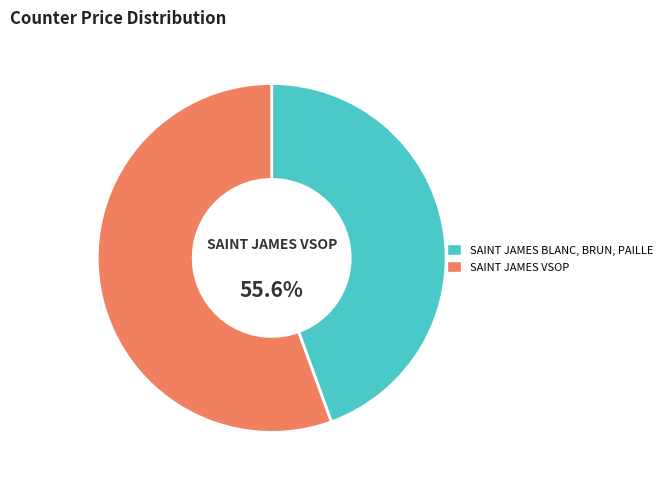

Rank the categories by value from highest to lowest.

SAINT JAMES VSOP, SAINT JAMES BLANC, BRUN, PAILLE